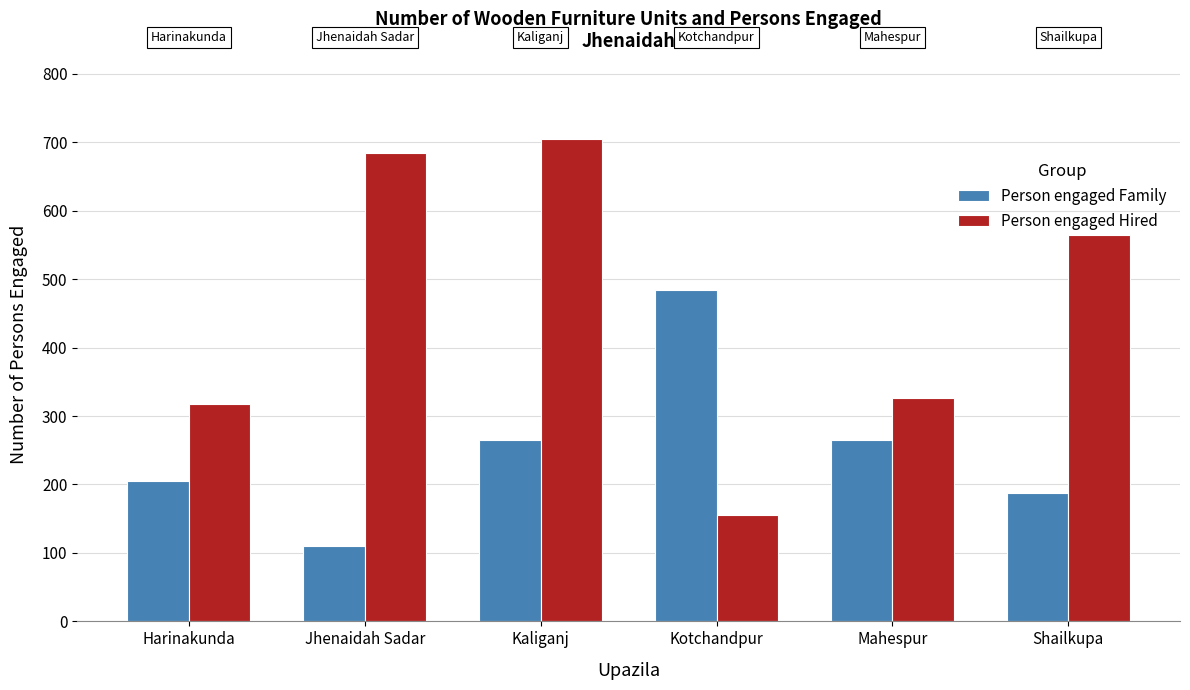

Where does the Person engaged Hired series first go above 564?

Jhenaidah Sadar